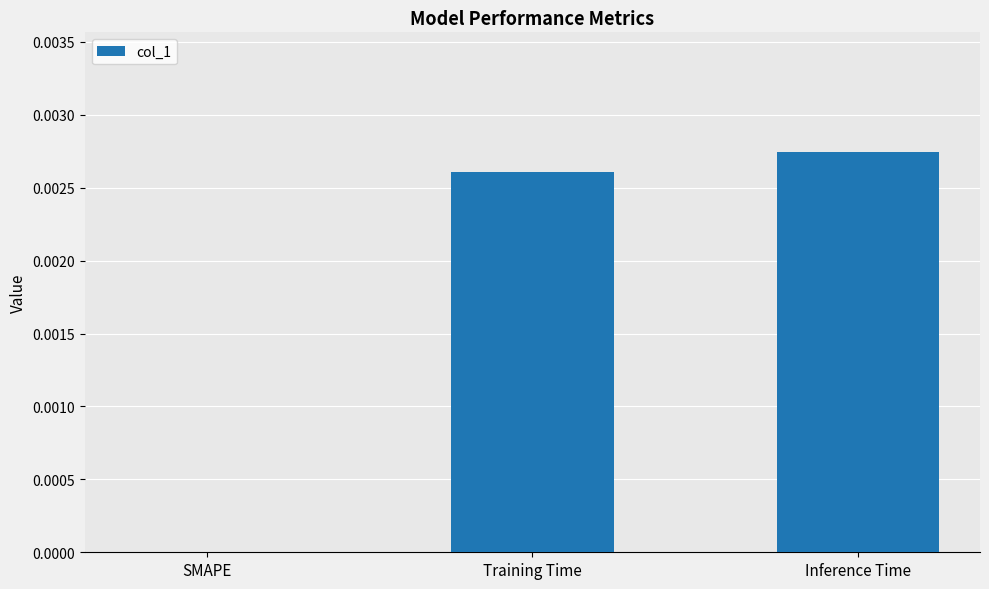

Where is the data nearest to the value 0?

SMAPE